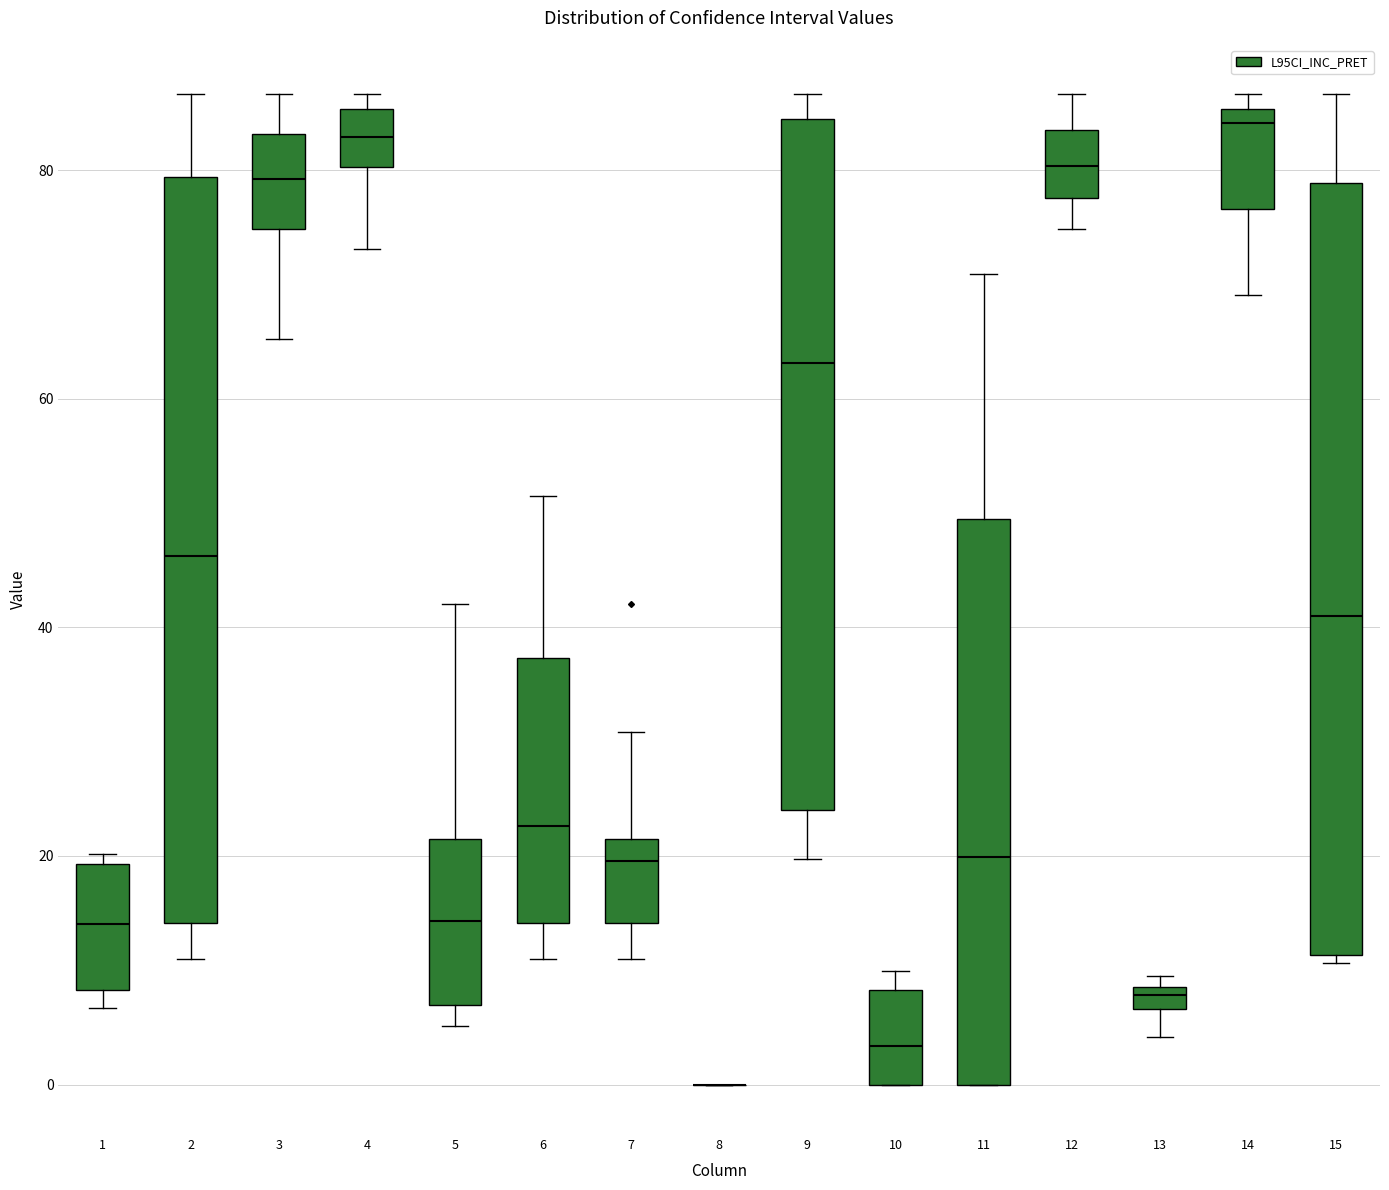

Where is the lower edge of the box at x = 10 on the y-axis? The values are not printed on the chart, so give them approximately, as read against the axis.

0